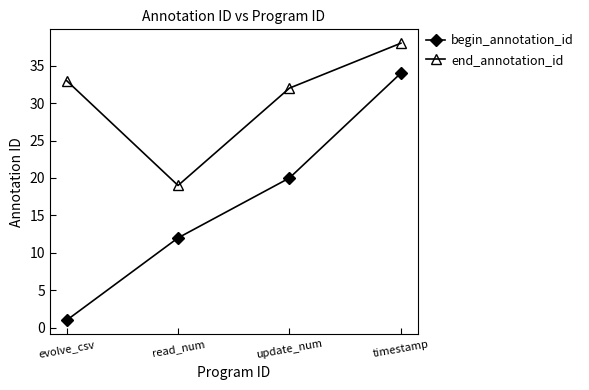

What is the difference between the maximum and second lowest values in the end_annotation_id series?

6